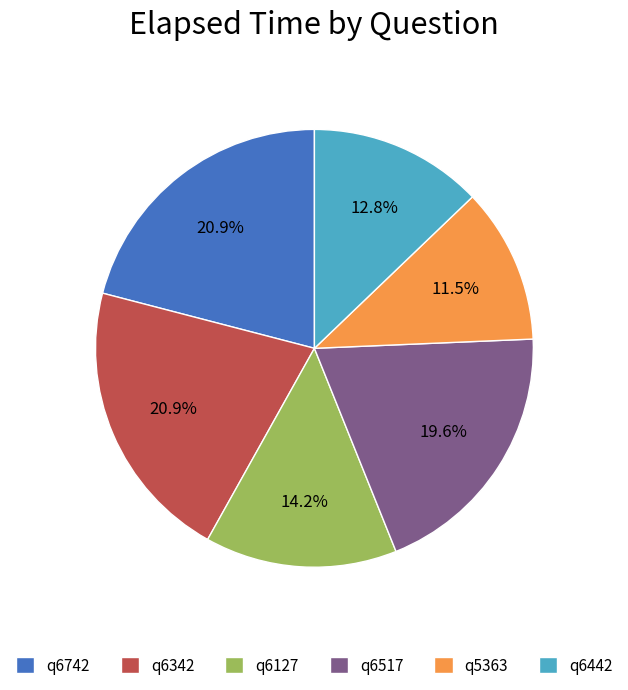

True or false: q6127 accounts for 14% of the total.

True